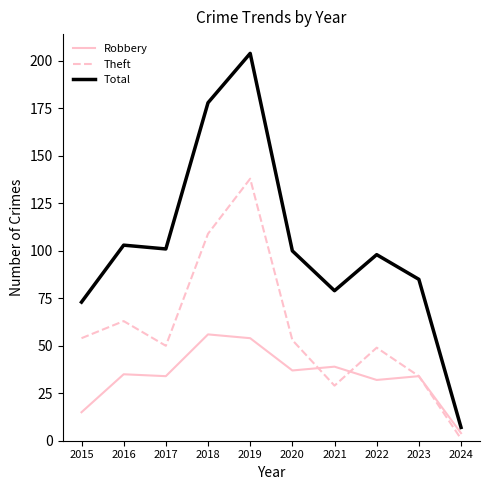

The Robbery series shows 39 at 2021. True or false?

True